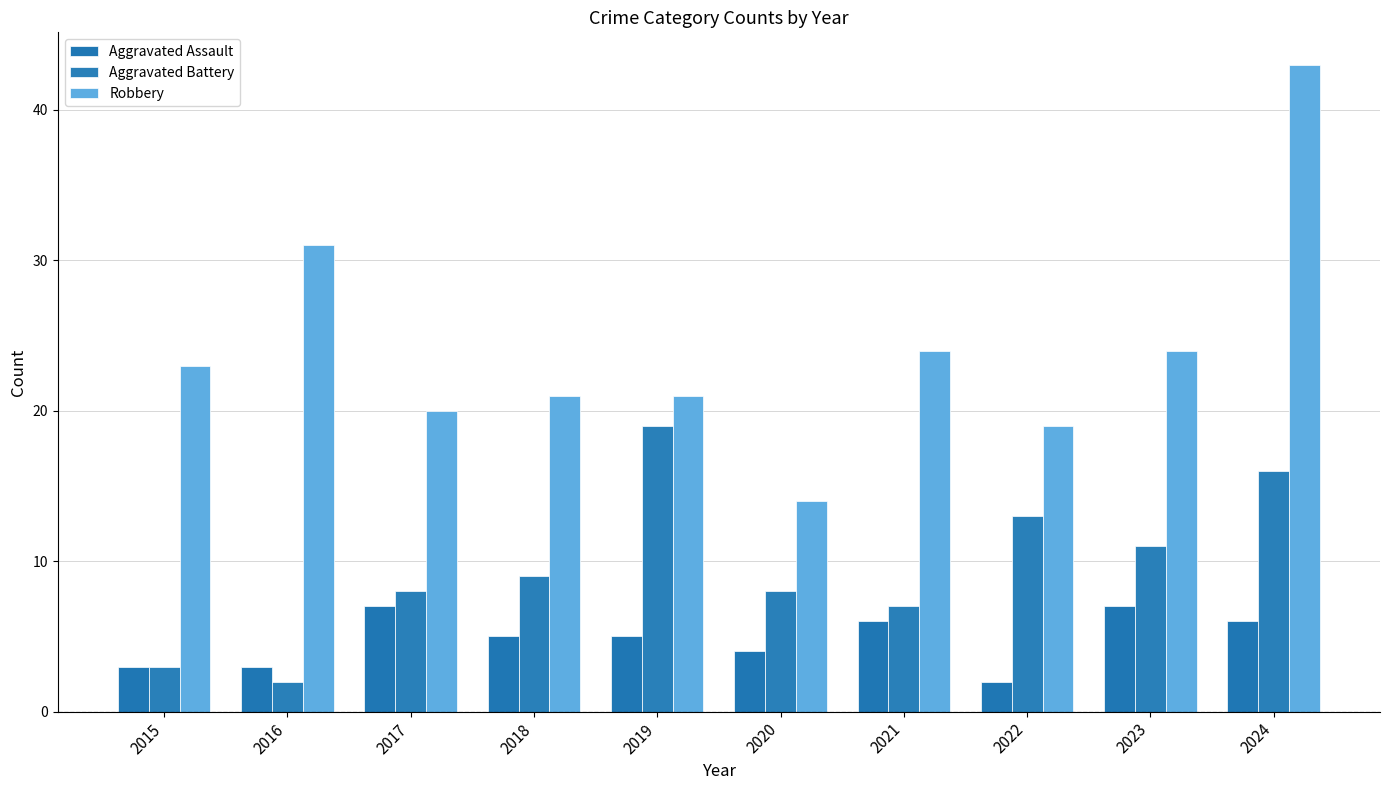

What is the value of the Aggravated Battery bar at the 7th from the left?

7